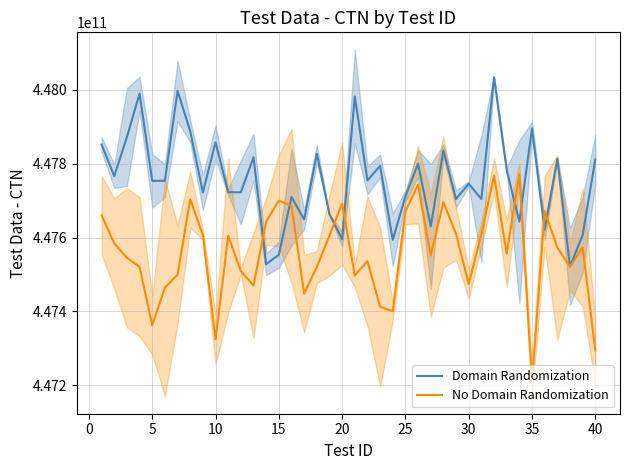

Which series has the largest range (max minus min)?

No Domain Randomization